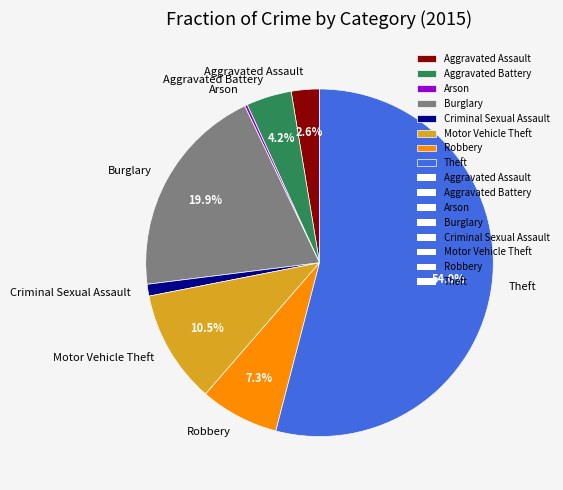

How much of the chart is everything except Motor Vehicle Theft?

89.5%